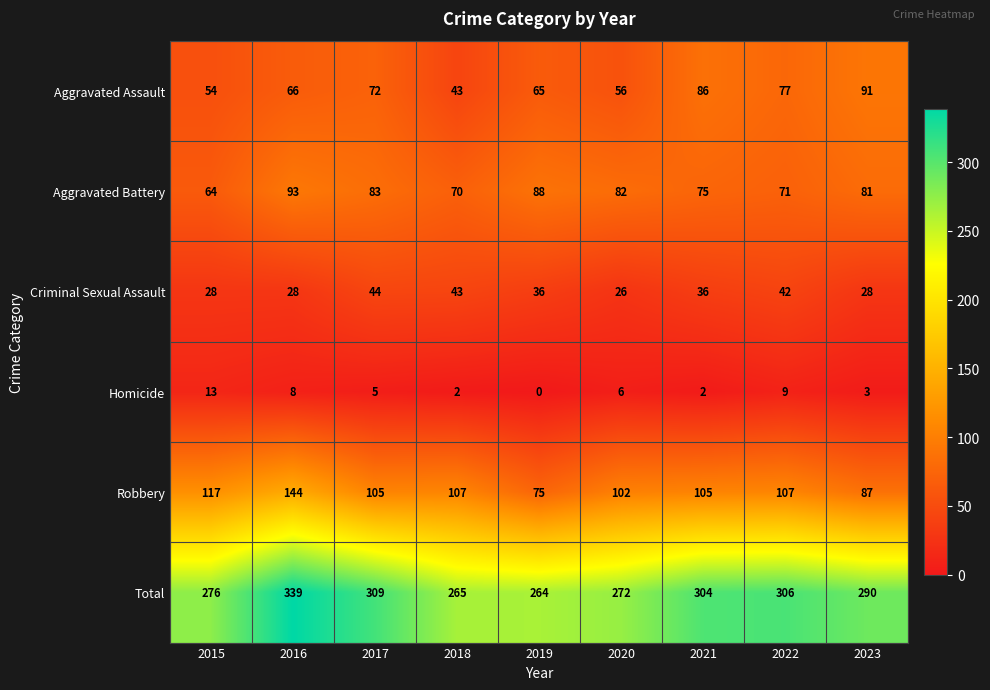

Rank the series by their maximum value, from lowest to highest.

Homicide, Criminal Sexual Assault, Aggravated Assault, Aggravated Battery, Robbery, Total